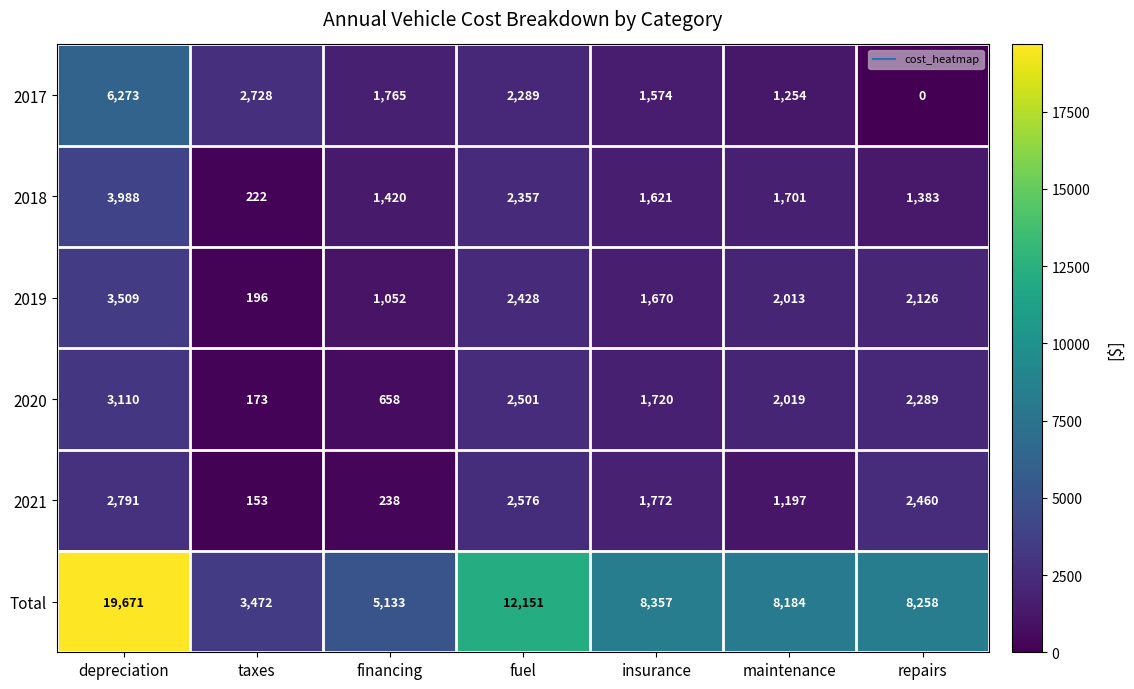

Which category has the lowest value across all series?

repairs